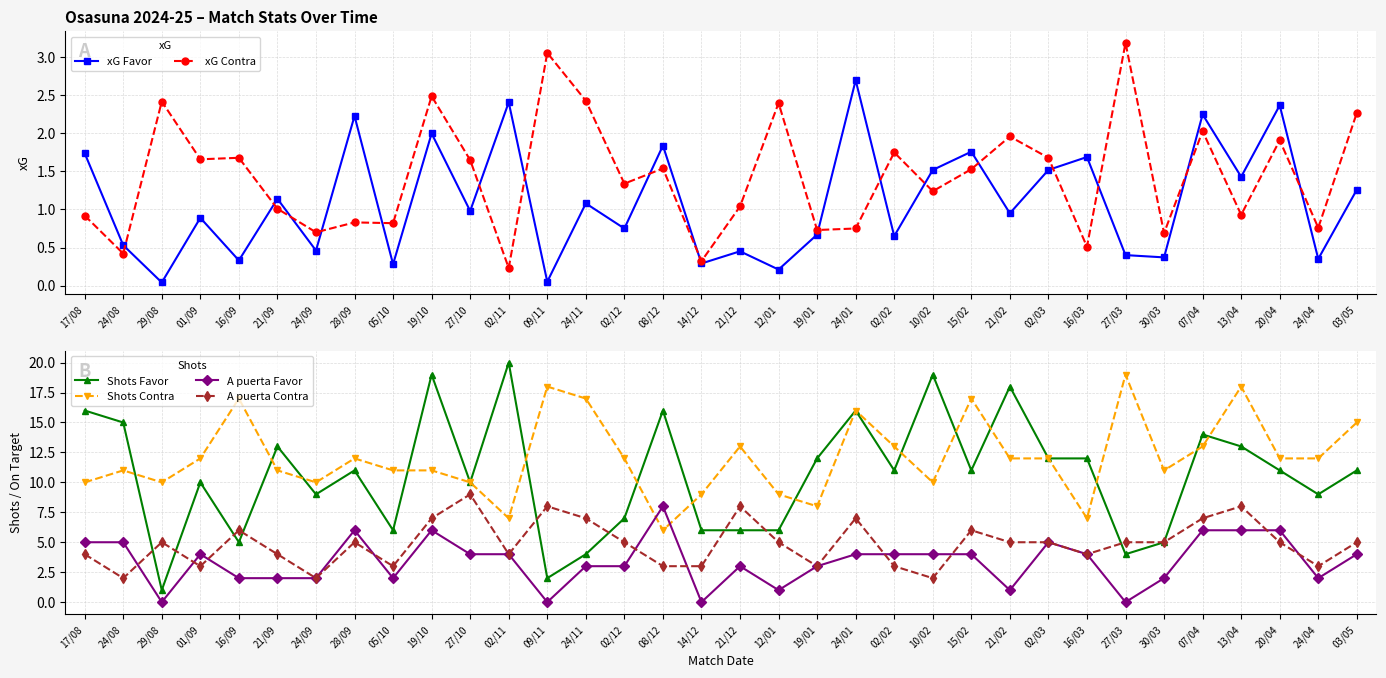

The Shots Contra series shows 10.0 at 29/08. True or false?

True